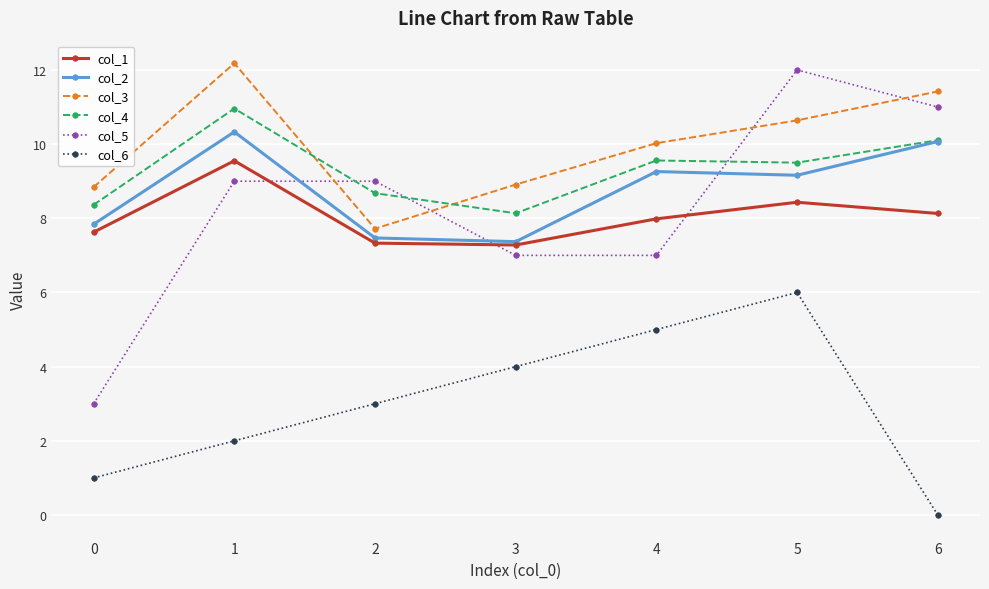

Which series has the largest total across all categories?

col_3